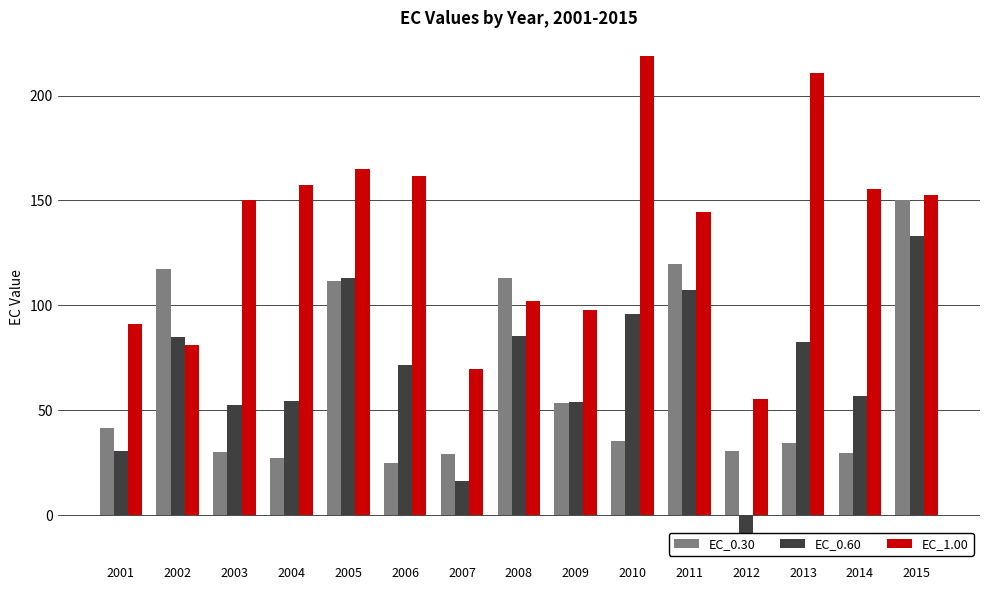

What is the difference between the EC_0.60 values at 2002 and 2009?

30.9